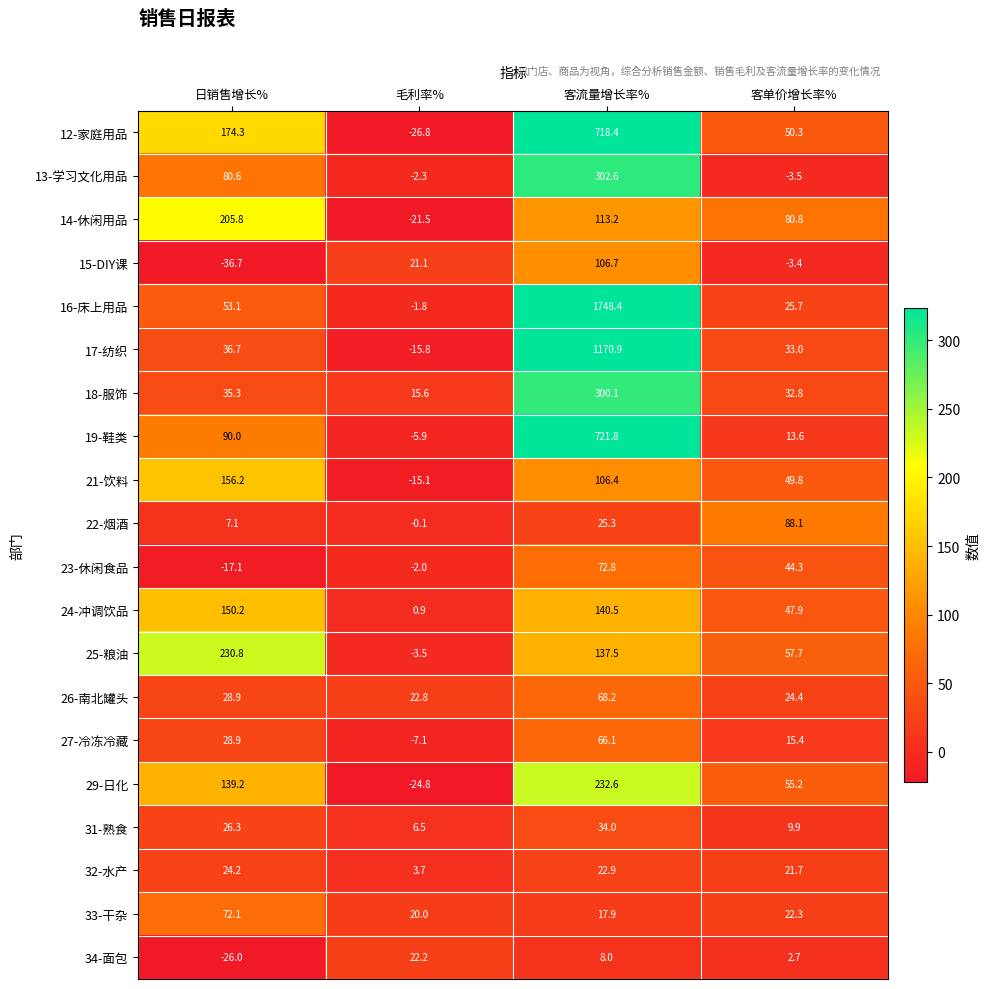

Which series changed the most between 日销售增长% and 客流量增长率%?

16-床上用品